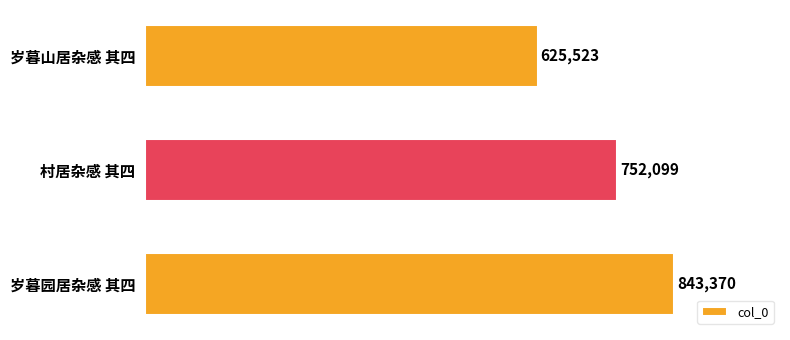

How many bars are there in total?

3